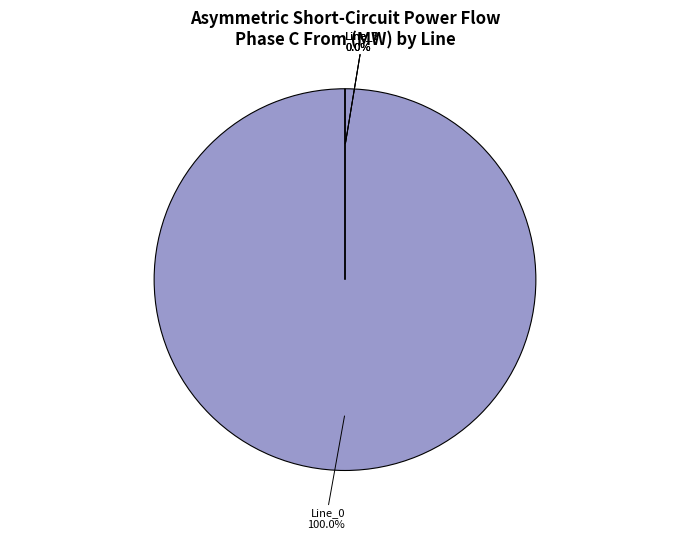

Is there a majority slice in this chart?

Yes